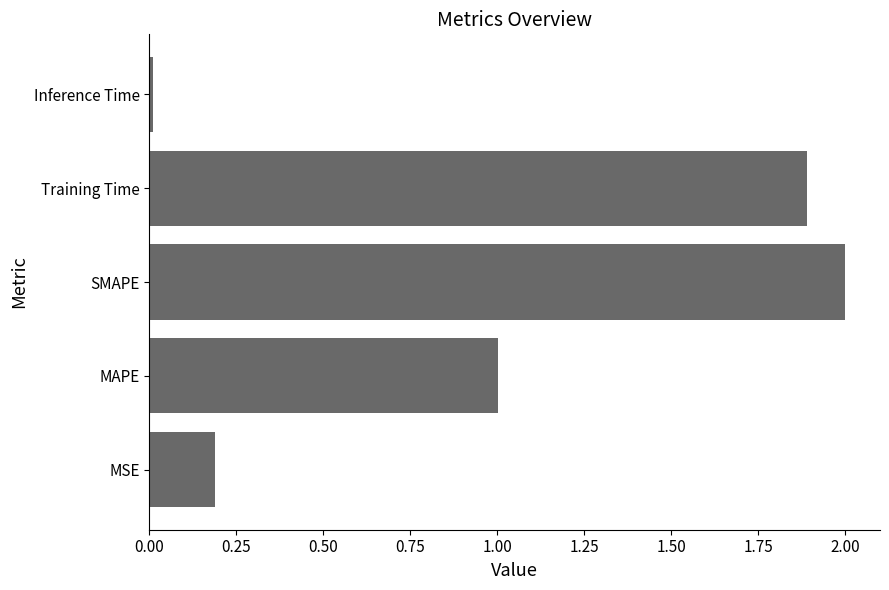

List the labels in order of value, largest first.

SMAPE, Training Time, MAPE, MSE, Inference Time